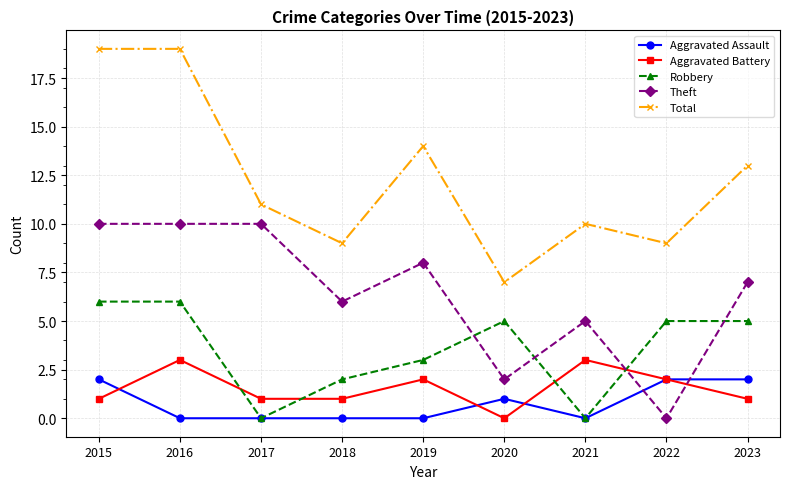

How many distinct data groups are displayed?

5